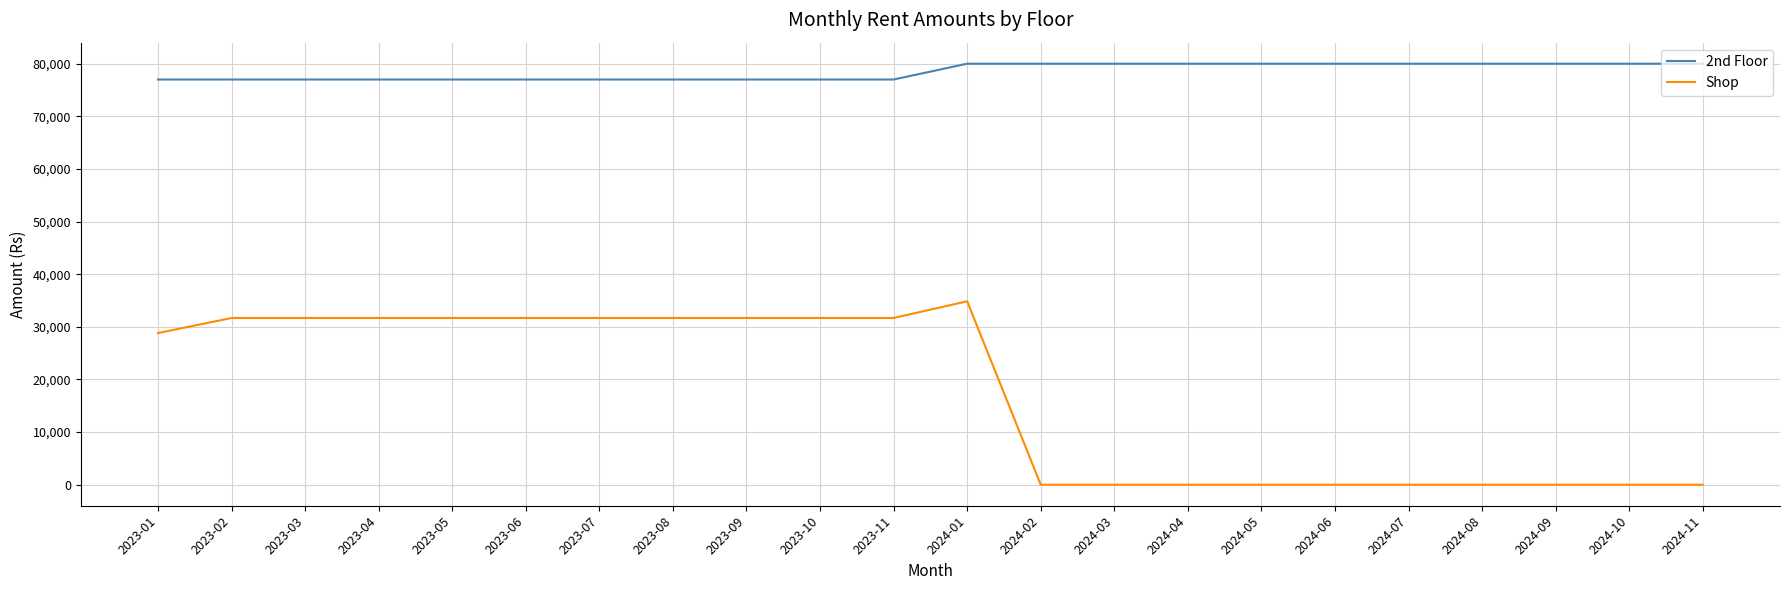

Reading left to right, transcribe all the data shown in this chart.

2nd Floor: 77000	77000	77000	77000	77000	77000	77000	77000	77000	77000	77000	80000	80000	80000	80000	80000	80000	80000	80000	80000	80000	80000
Shop: 28820	31680	31680	31680	31680	31680	31680	31680	31680	31680	31680	34850	0	0	0	0	0	0	0	0	0	0